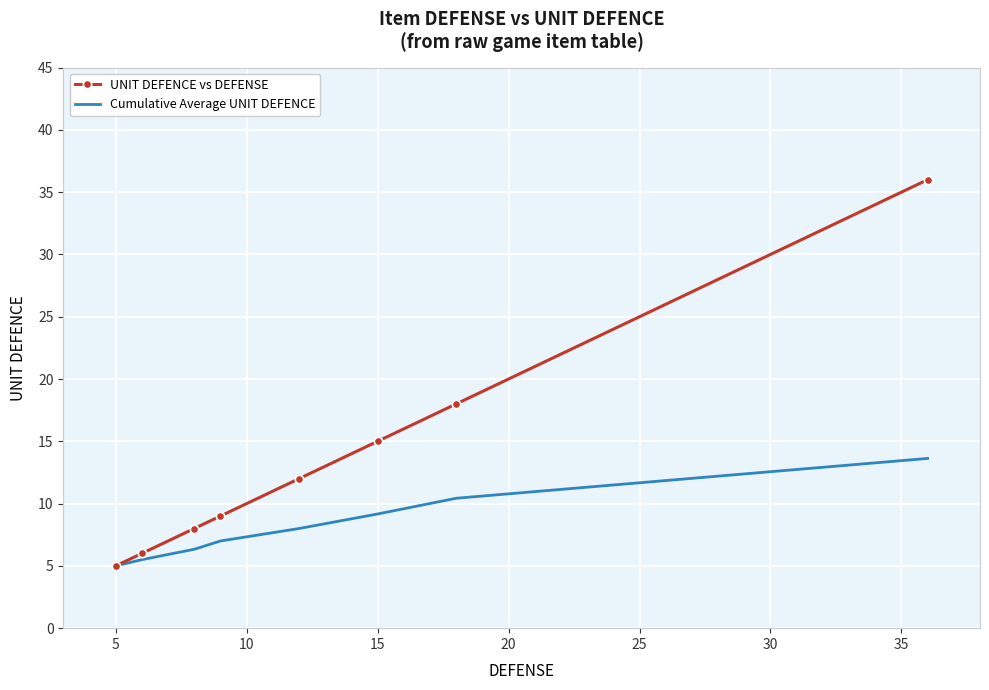

How many values in the Cumulative Average UNIT DEFENCE series are below 8?

4